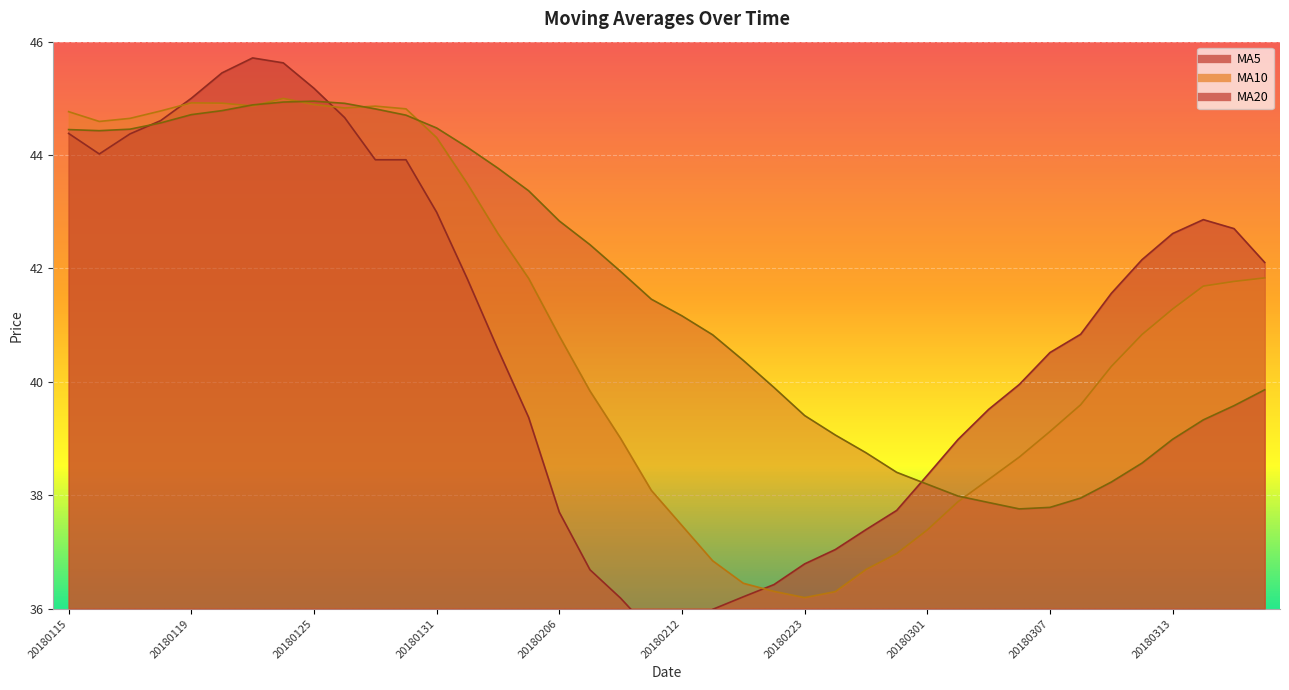

What is the smallest value displayed?

35.6